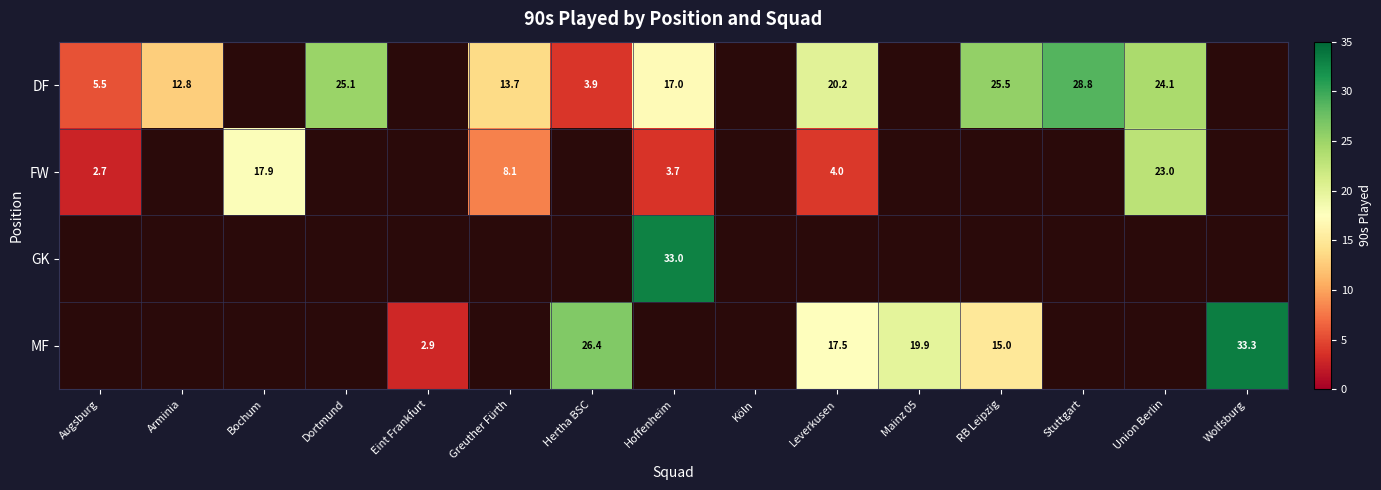

True or false: DF has a value of 25.5 at RB Leipzig.

True